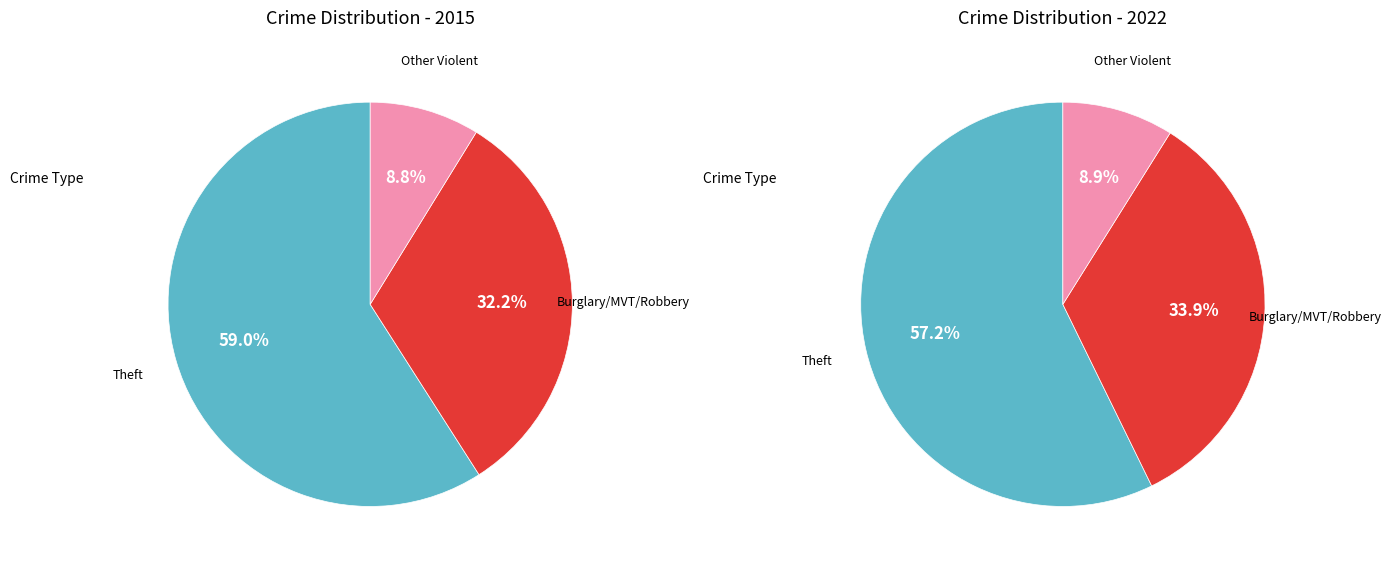

What is the largest slice in the pie chart?

Theft